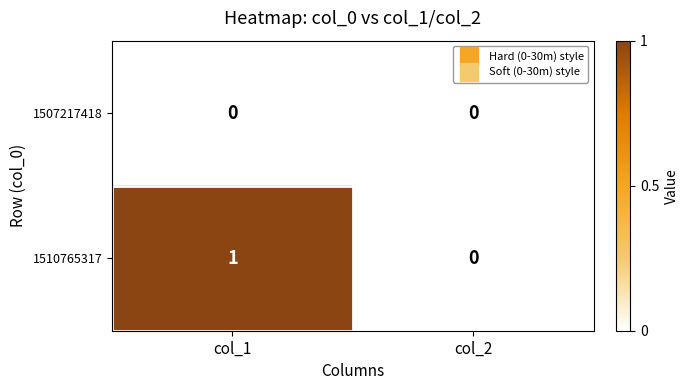

Reading right to left, extract all data points from this chart.

1507217418: 0	0
1510765317: 0	1